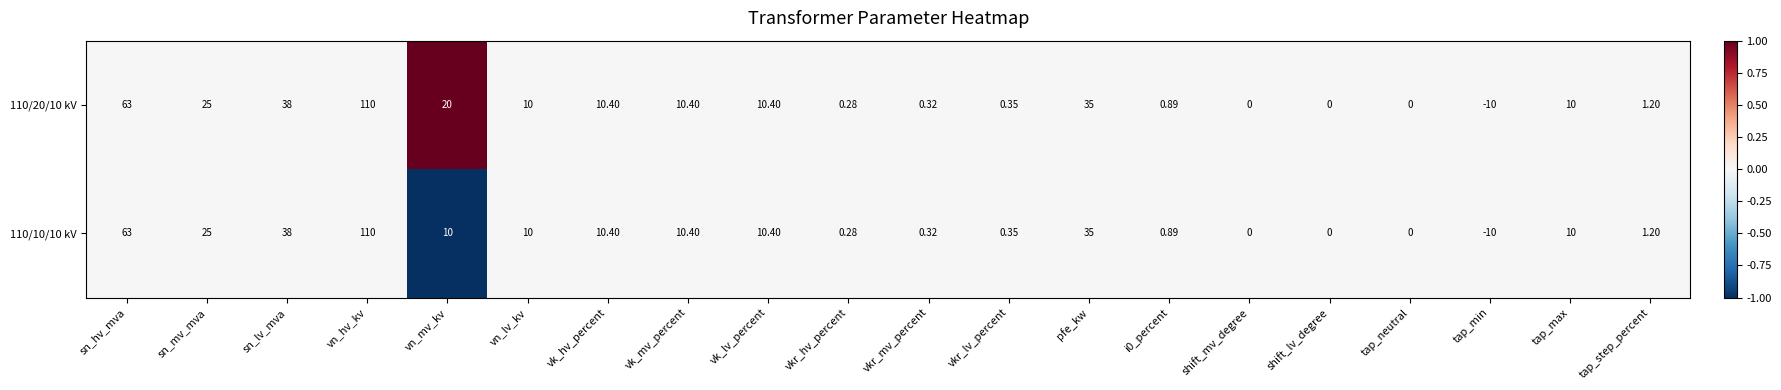

Rank the series by their average value, from lowest to highest.

110/10/10 kV, 110/20/10 kV